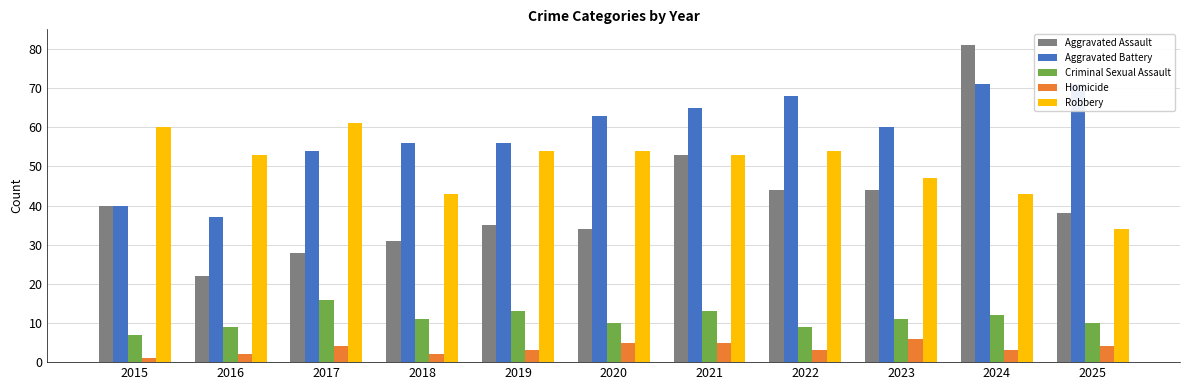

Which has a higher value, 2015 or 2025?

2015